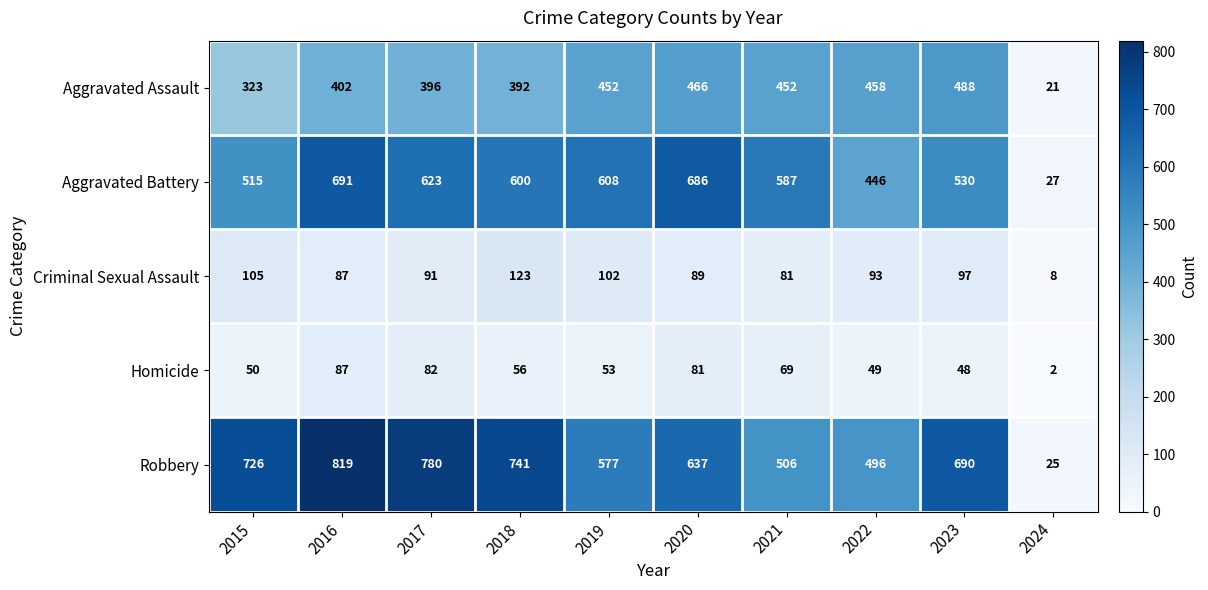

Which series changed the most between 2021 and 2023?

Robbery